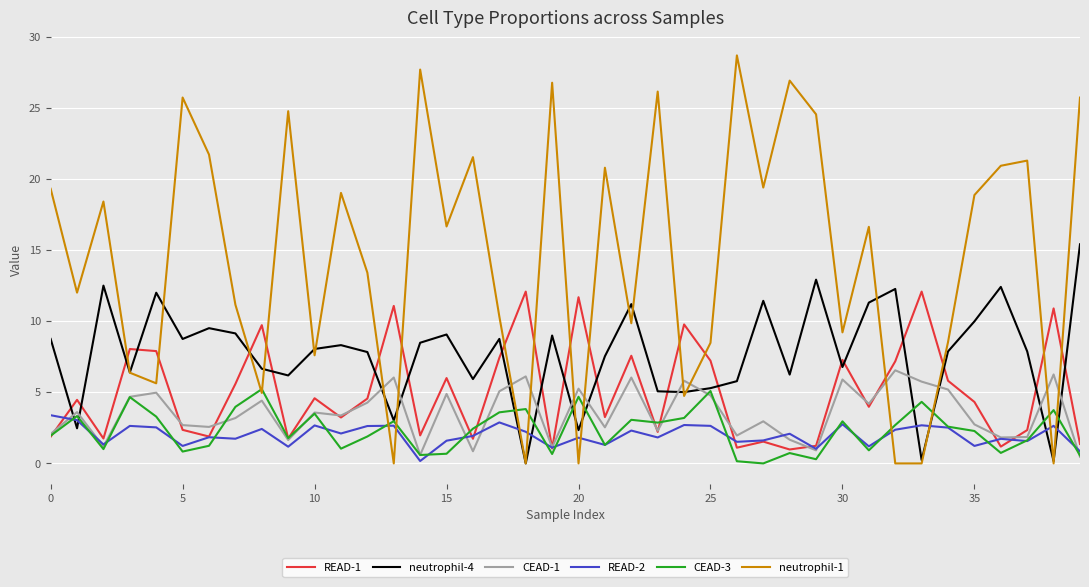

List the series in order of their peak value, highest first.

neutrophil-1, neutrophil-4, READ-1, CEAD-1, CEAD-3, READ-2